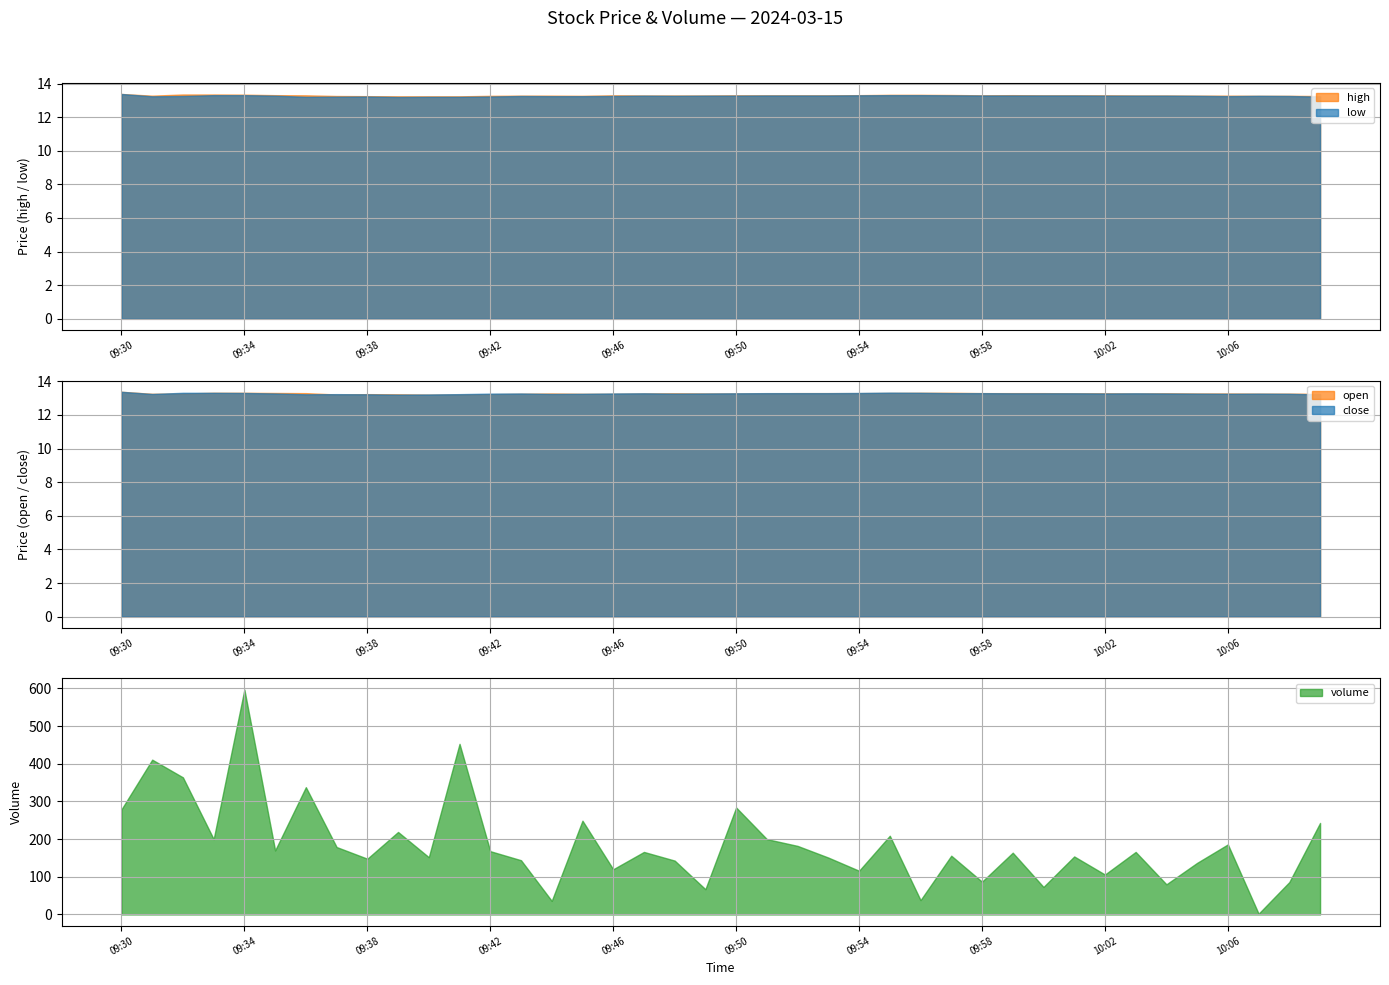

What is the minimum value for low?

13.2